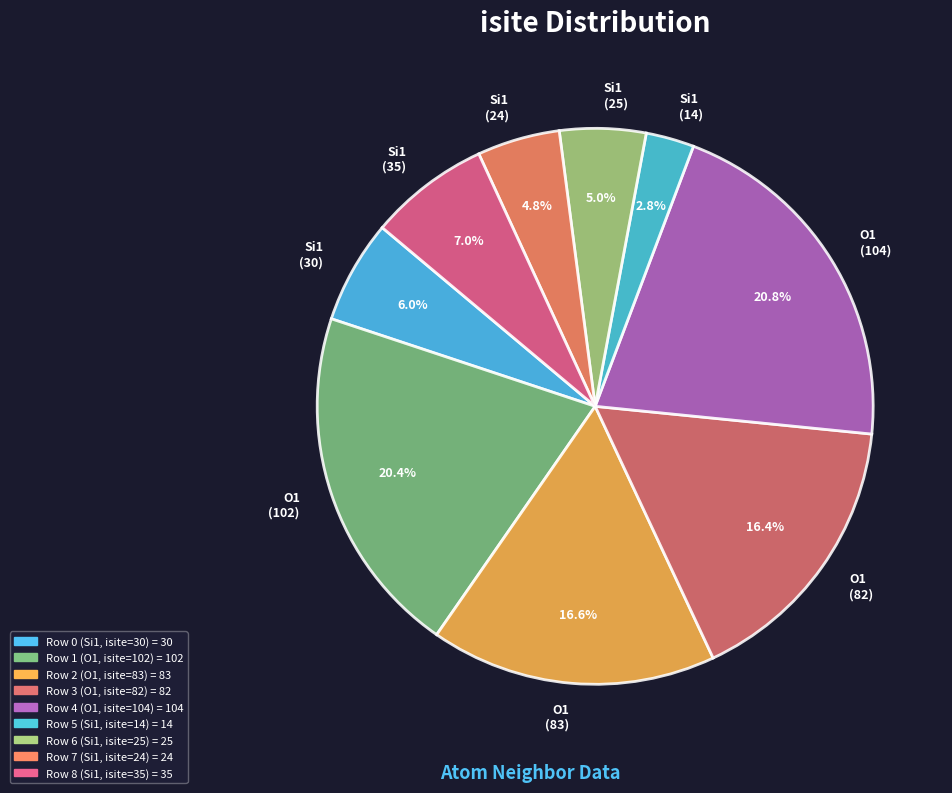

Approximately how many times larger is the value at O1 (82) compared to Si1 (24)?

3.4